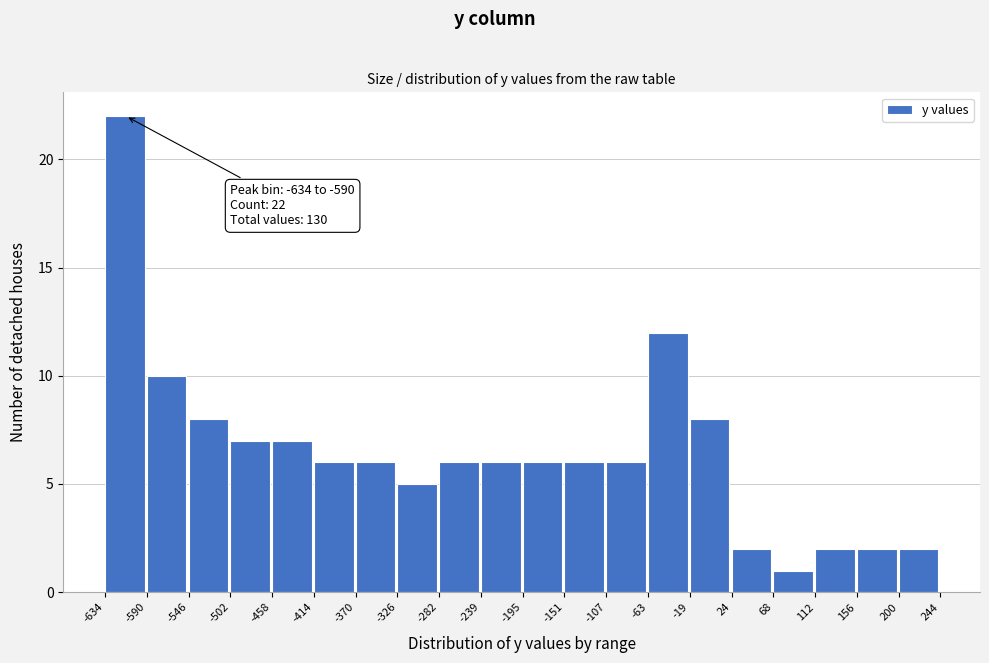

Over which range of the x-axis is the bar tallest?

-634 to -590